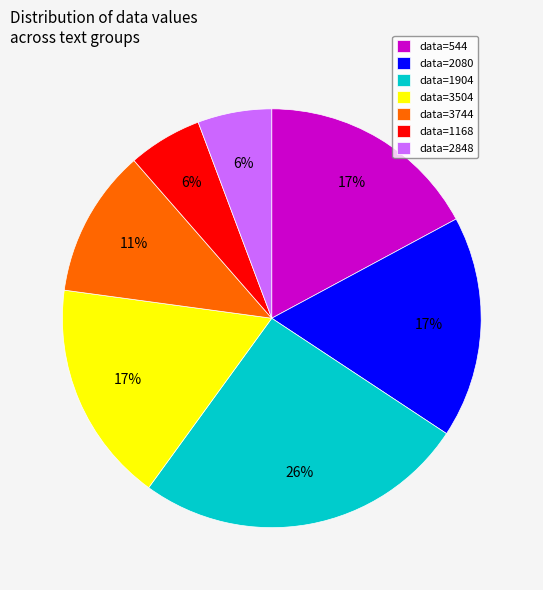

Does any single category account for the majority?

No